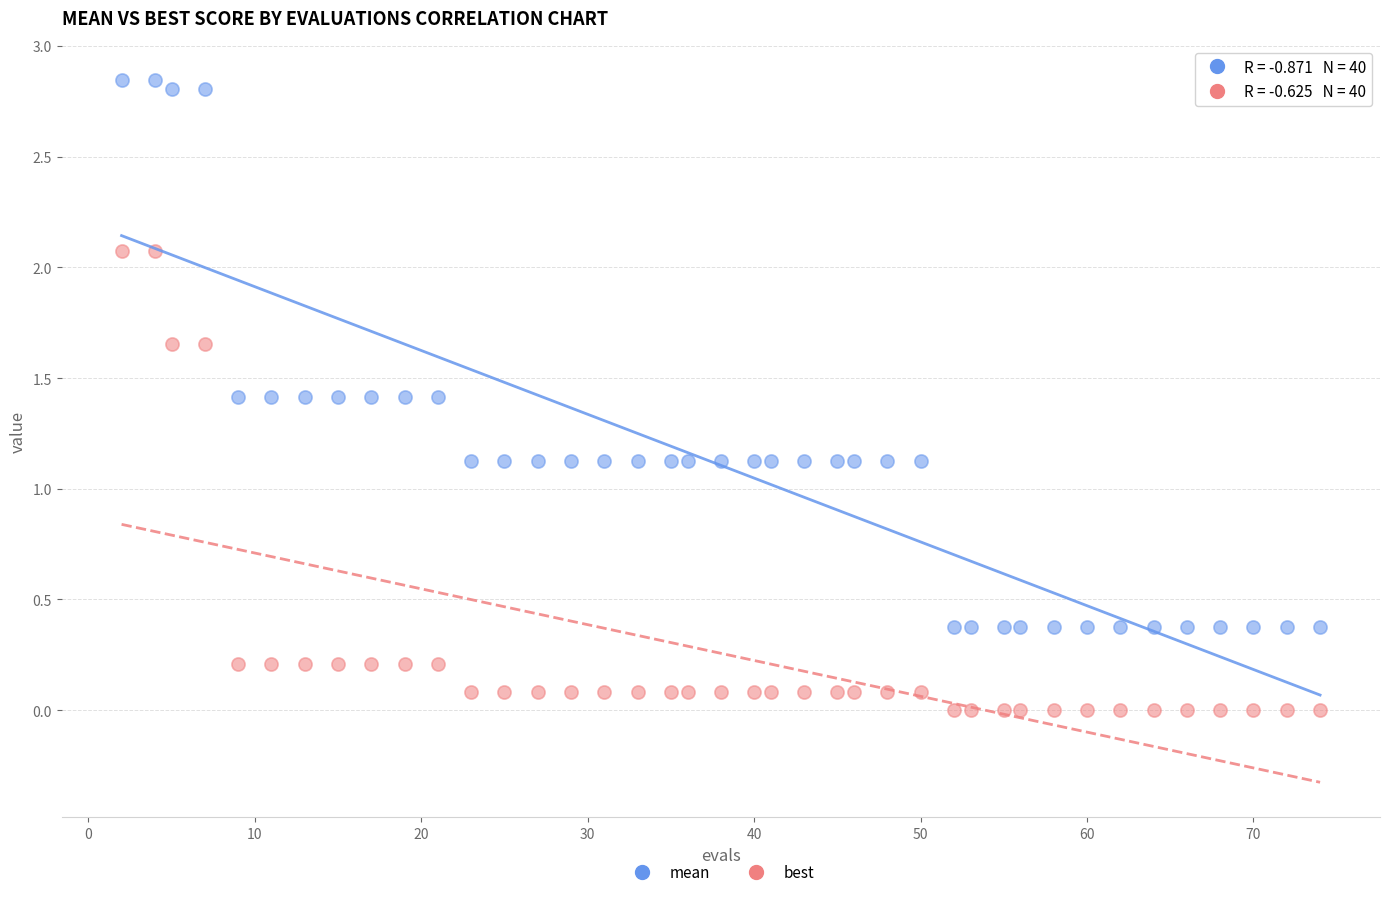

Which series contains the lowest Y value?

best